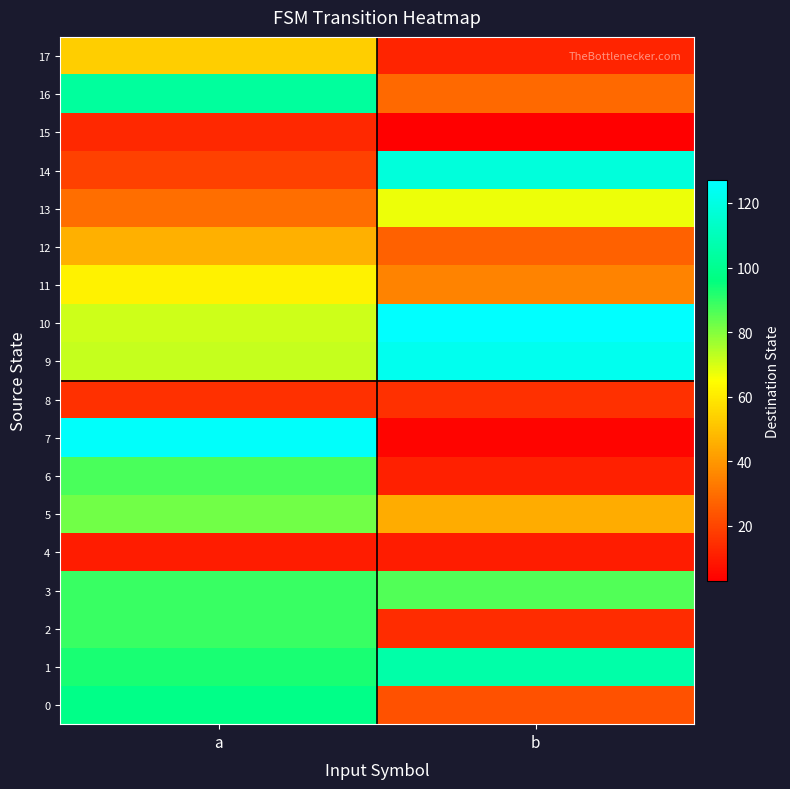

Which category has the highest value across all series?

b